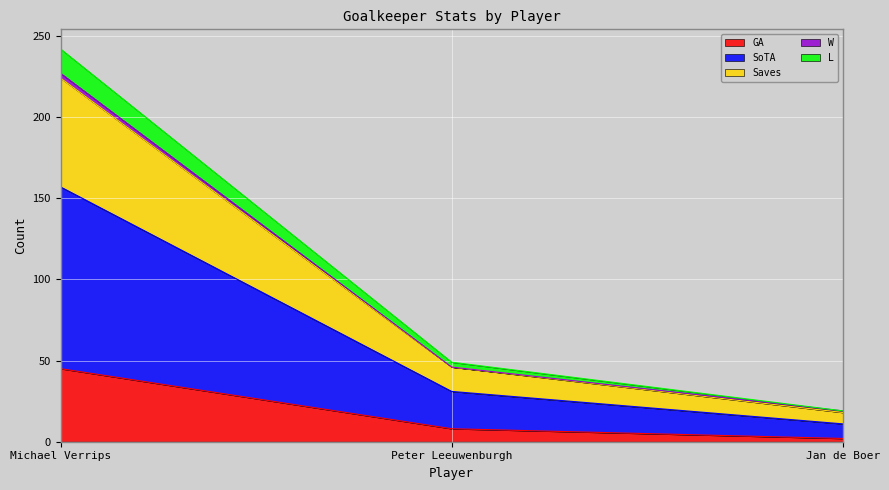

At which category is the sum across all series the highest?

Michael Verrips